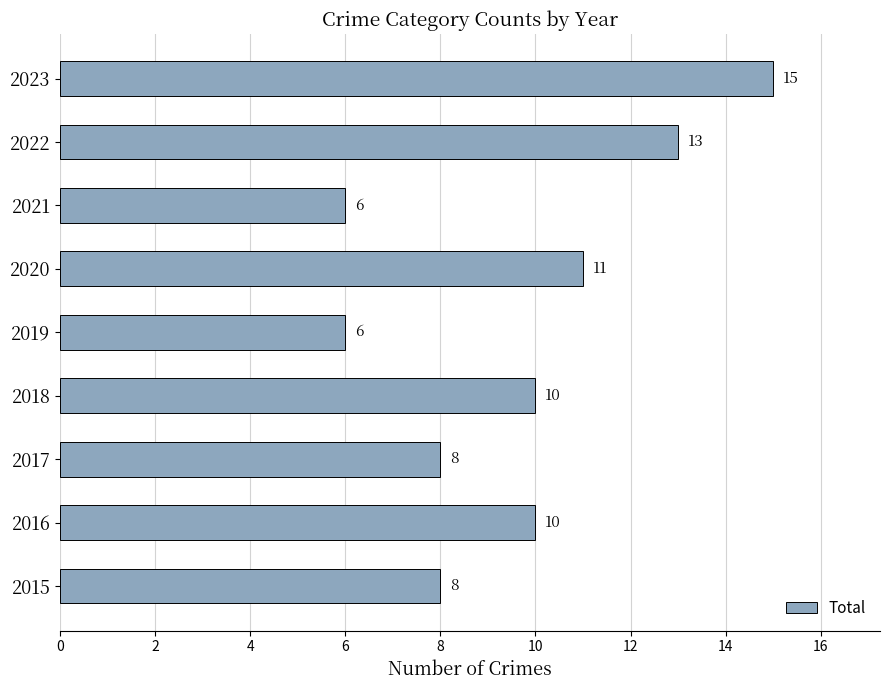

Is it true that the value at 2020 is 11?

True